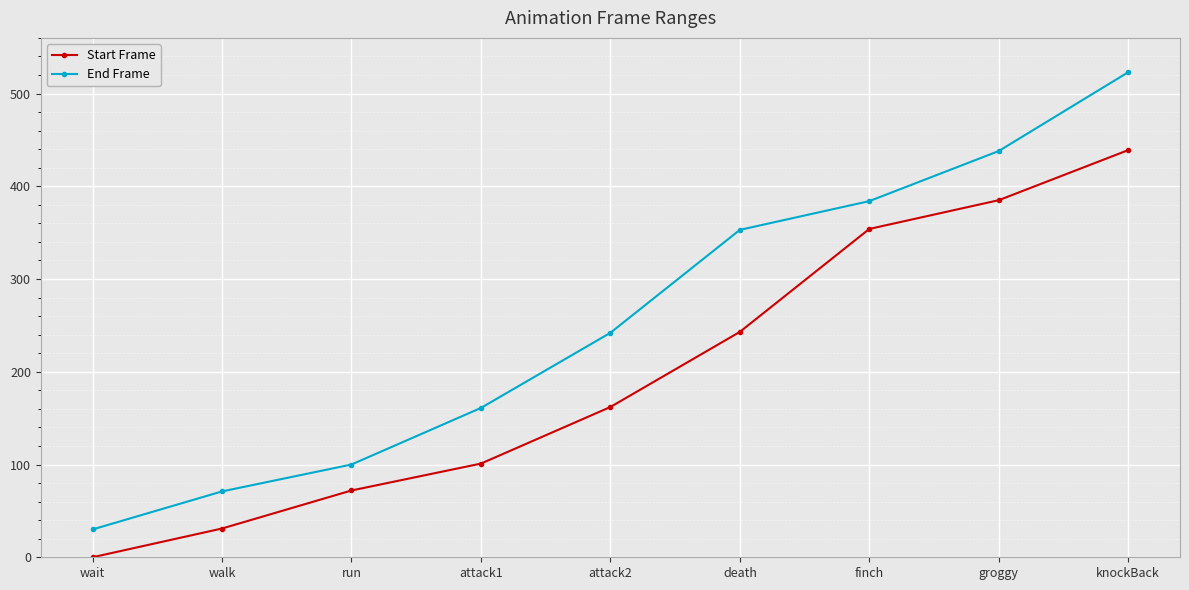

What position from the left is walk?

2